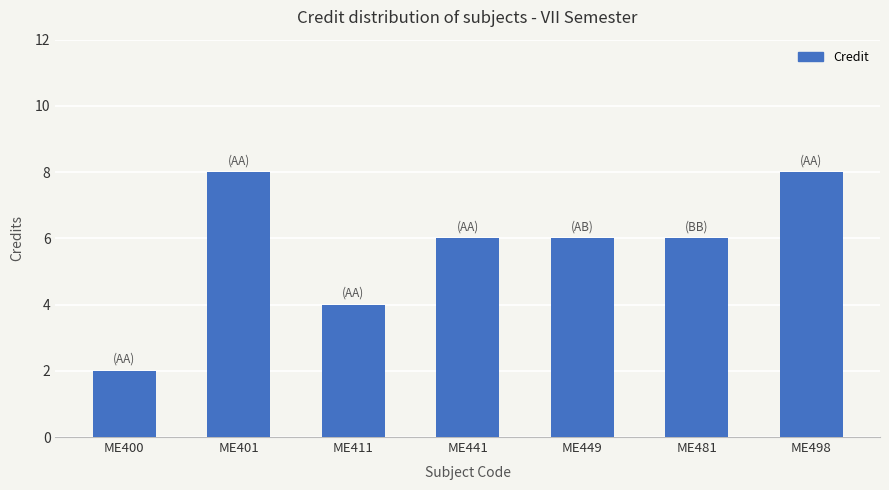

What is the value of the 6th bar from the left?

6